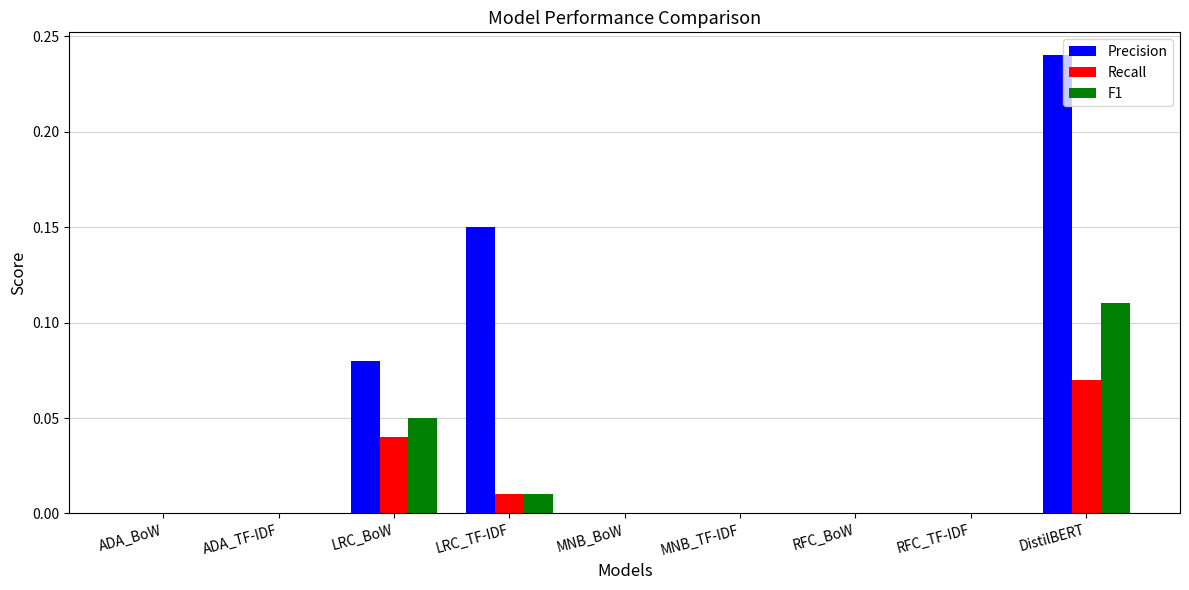

How many categories are shown in the chart?

9